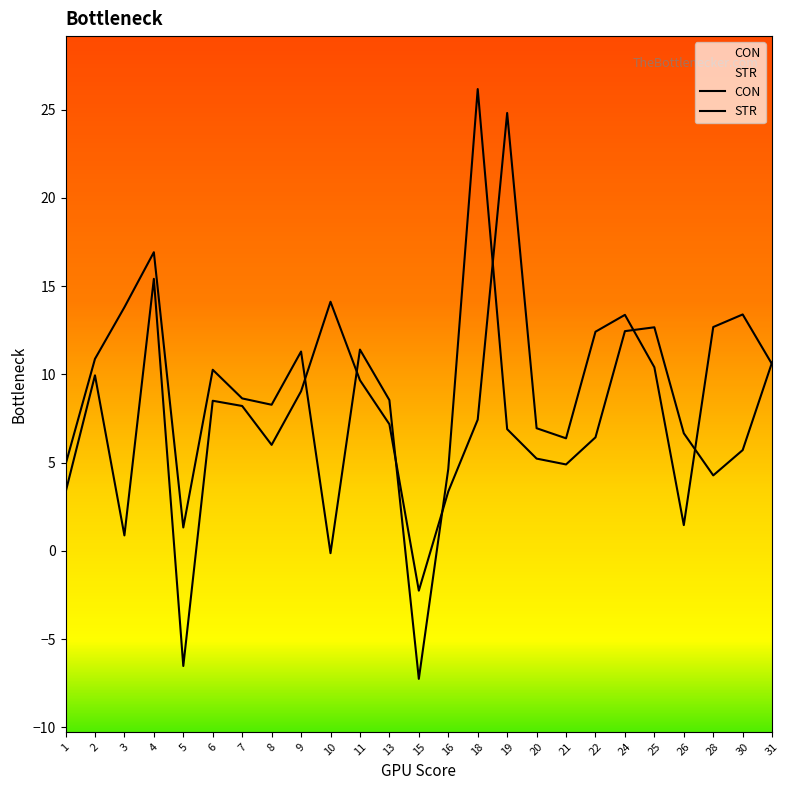

Does the chart have visible grid lines?

No